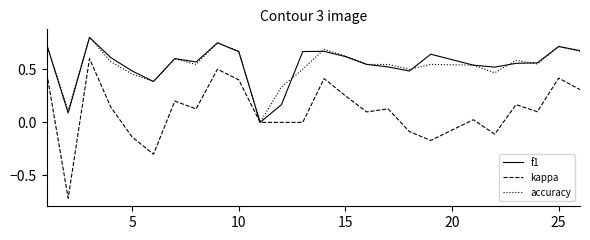

Which series has the largest range (max minus min)?

kappa